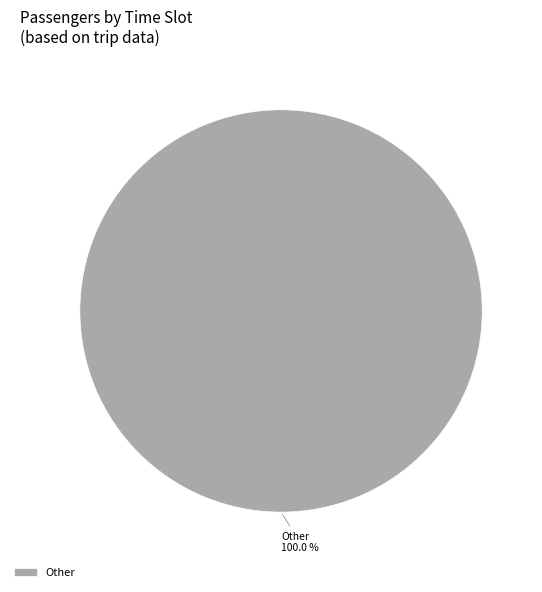

Count the number of slices in the pie.

1